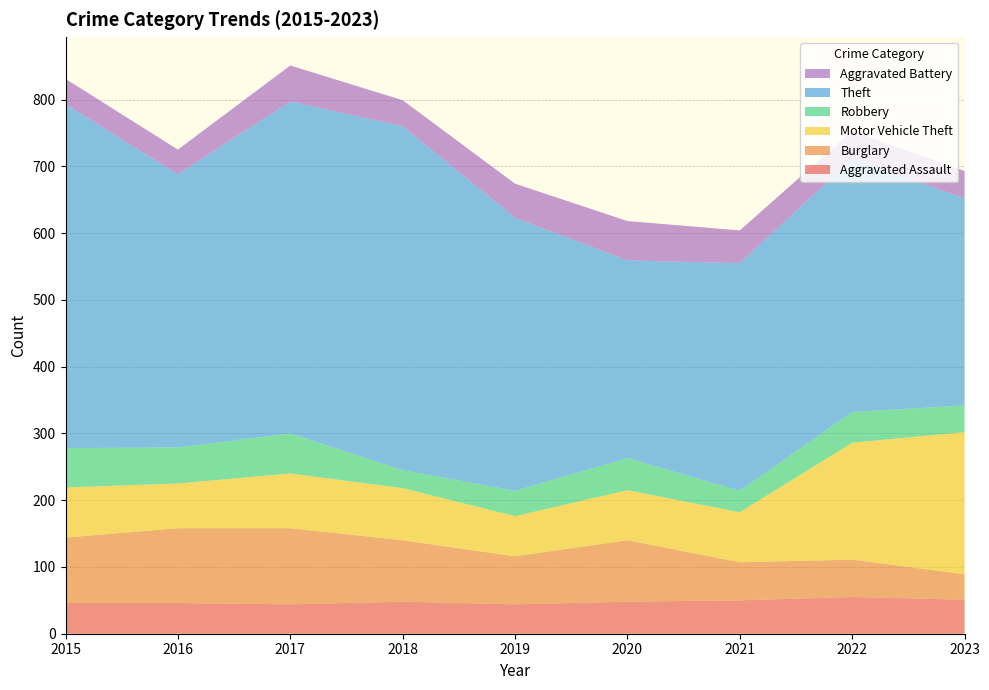

Reading left to right, transcribe all the data shown in this chart.

Aggravated Assault: 2015=46	2016=46	2017=44	2018=48	2019=44	2020=48	2021=50	2022=55	2023=51
Burglary: 2015=98	2016=112	2017=114	2018=92	2019=72	2020=92	2021=57	2022=56	2023=38
Motor Vehicle Theft: 2015=75	2016=67	2017=82	2018=78	2019=60	2020=75	2021=75	2022=175	2023=213
Robbery: 2015=59	2016=54	2017=60	2018=27	2019=38	2020=48	2021=32	2022=46	2023=40
Theft: 2015=515	2016=409	2017=497	2018=515	2019=409	2020=296	2021=341	2022=379	2023=310
Aggravated Battery: 2015=38	2016=37	2017=54	2018=39	2019=51	2020=59	2021=49	2022=42	2023=41